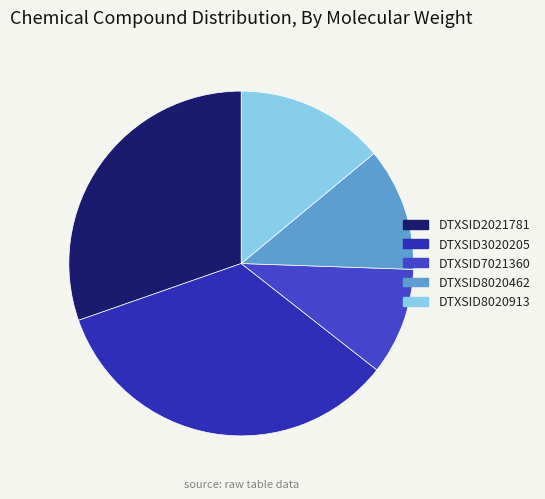

Rank the categories by value from lowest to highest.

DTXSID7021360, DTXSID8020462, DTXSID8020913, DTXSID2021781, DTXSID3020205